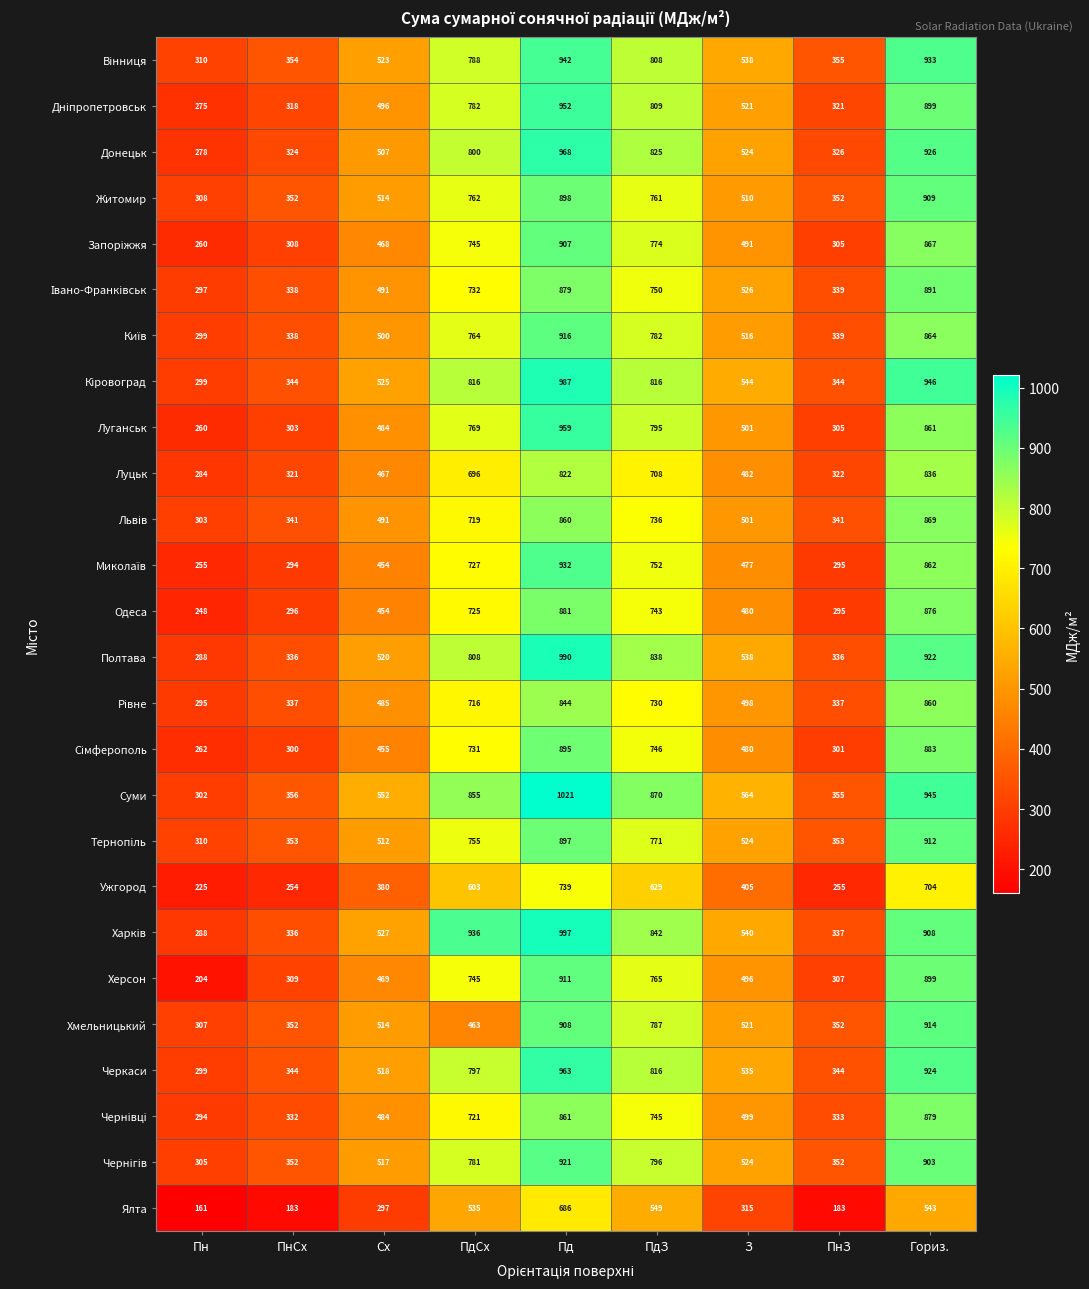

Rank the categories by Луганськ value from lowest to highest.

Пн, ПнСх, ПнЗ, Сх, З, ПдСх, ПдЗ, Гориз., Пд